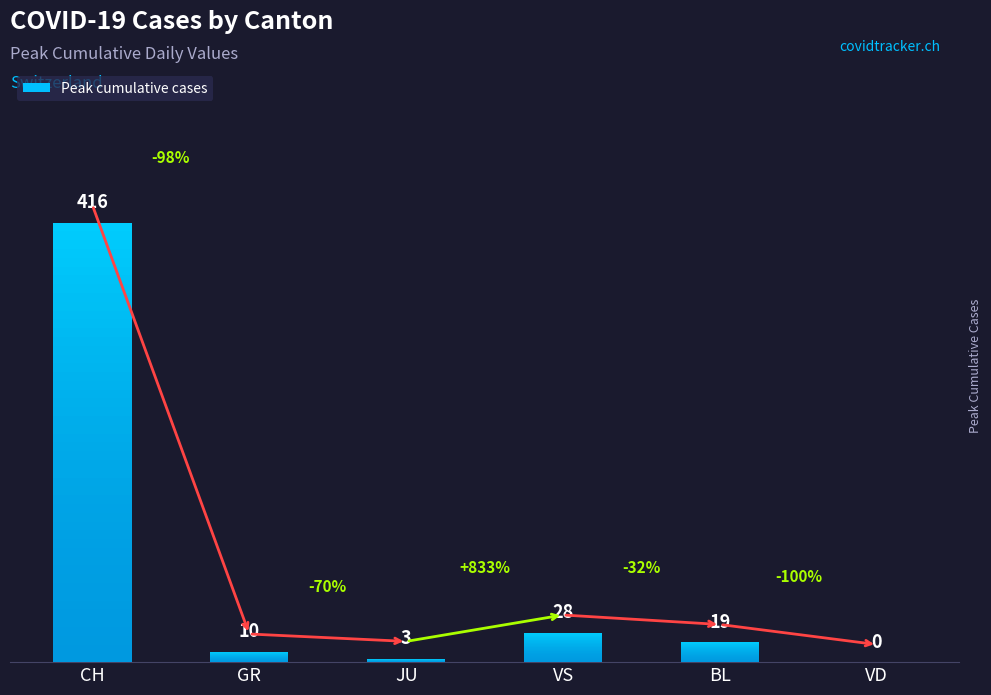

How many series are shown in this chart?

1